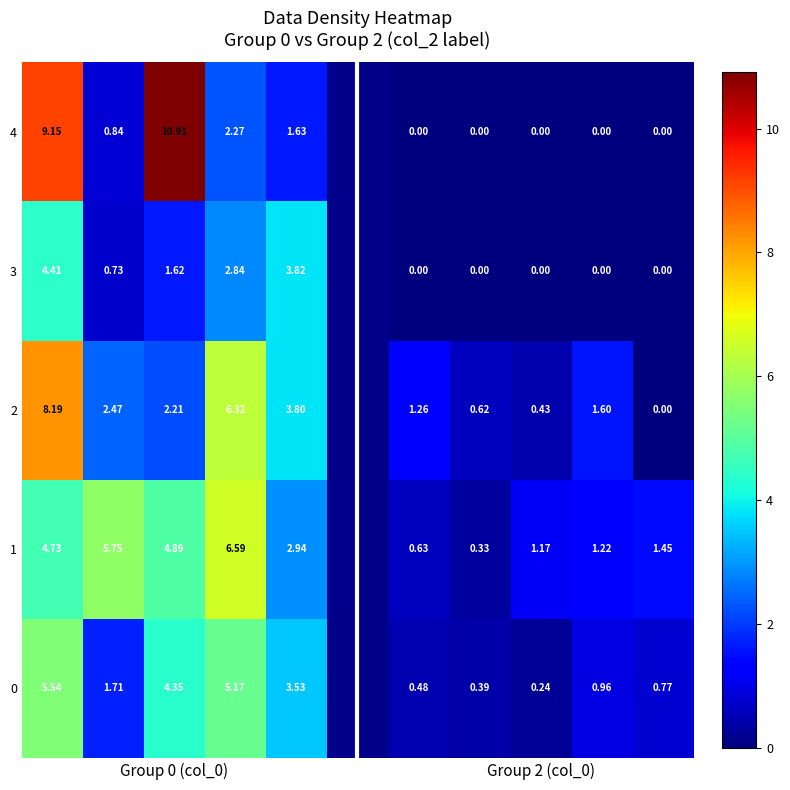

At how many categories does at least one series exceed 2?

5